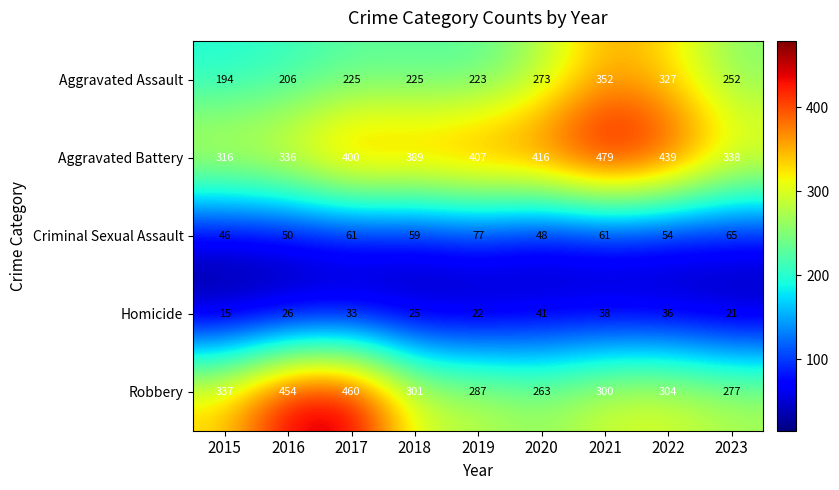

List the series in order of their peak value, highest first.

Aggravated Battery, Robbery, Aggravated Assault, Criminal Sexual Assault, Homicide